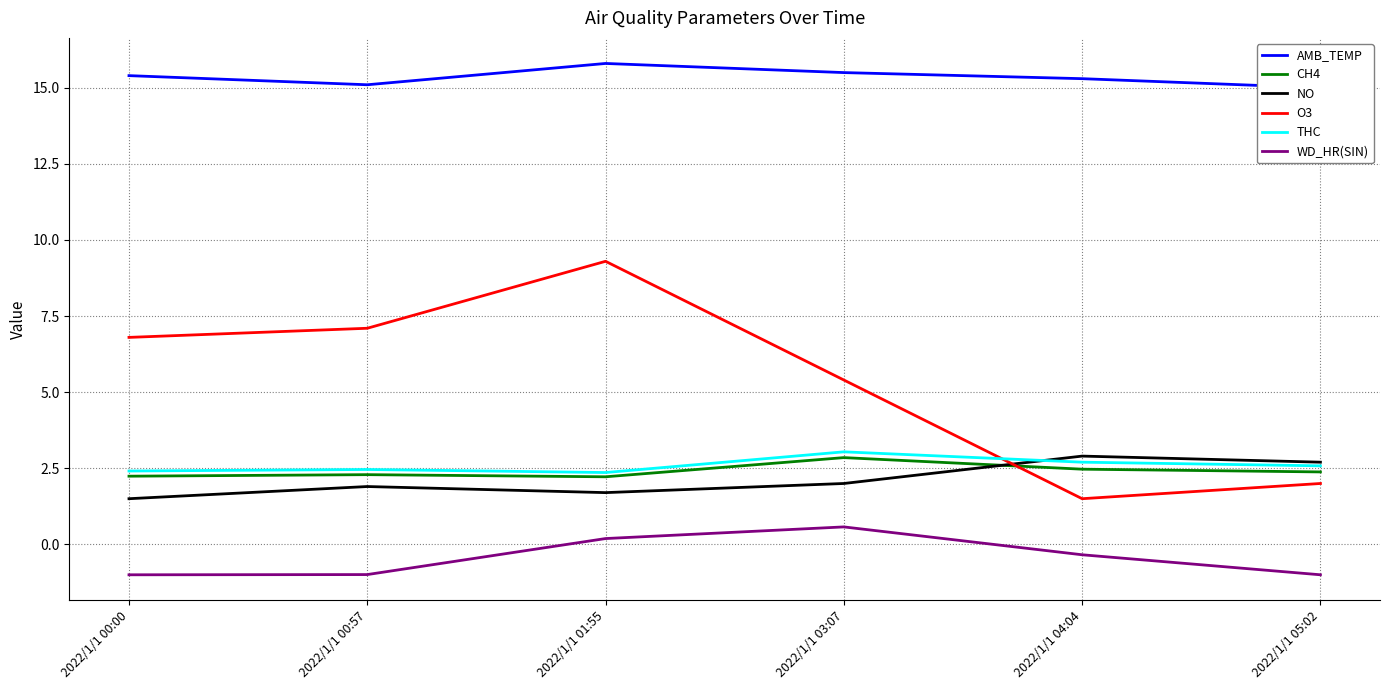

How many interior local peaks does the THC series have?

2